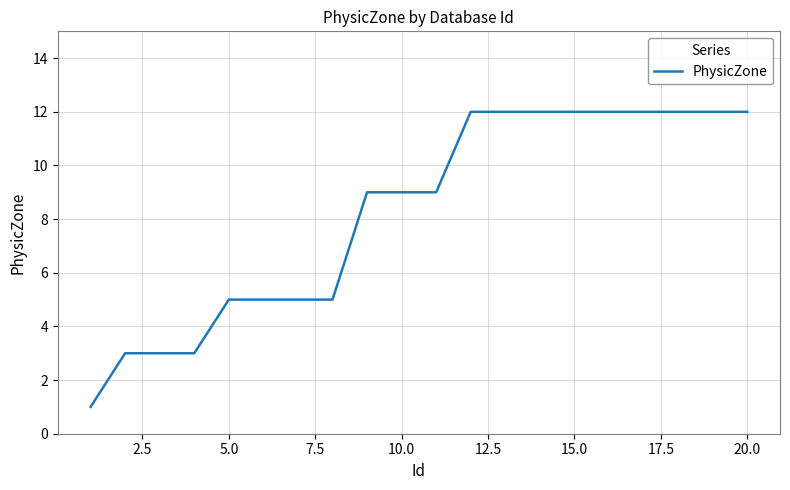

What is the greatest value displayed?

12